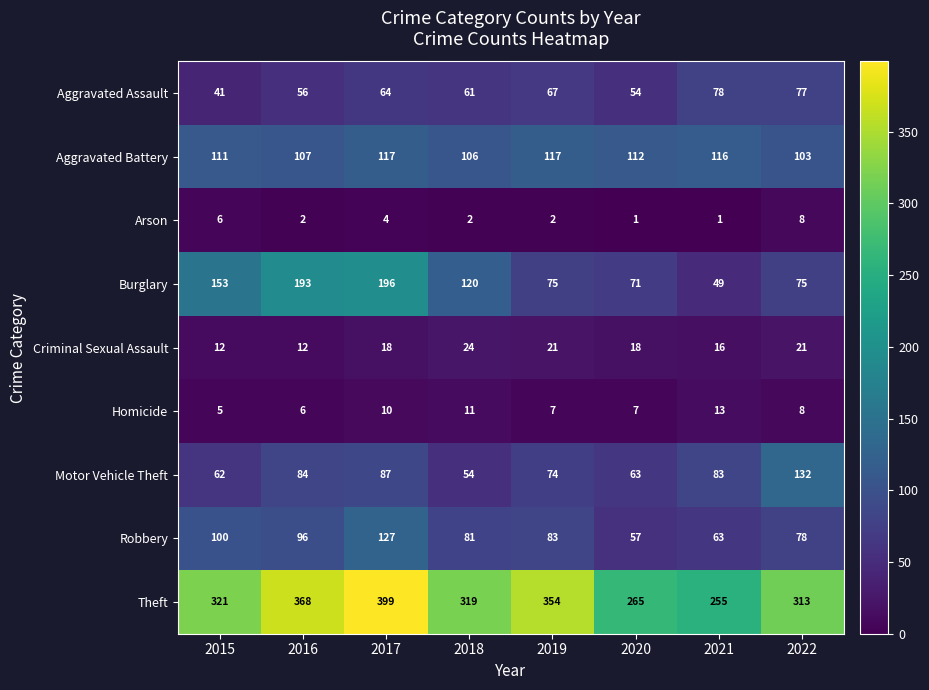

The Aggravated Battery series shows 106 at 2018. True or false?

True